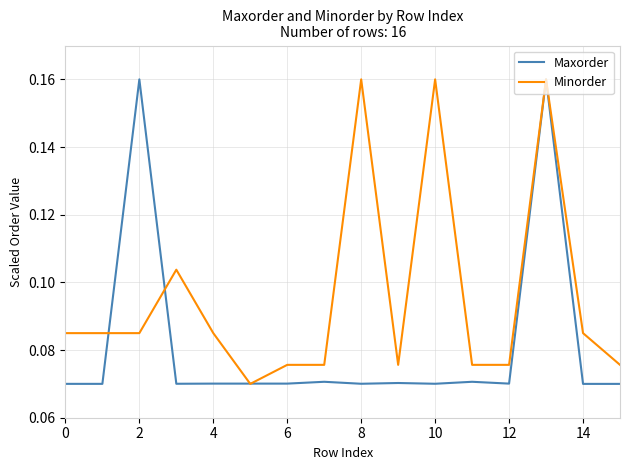

Which series has the largest total across all categories?

Minorder